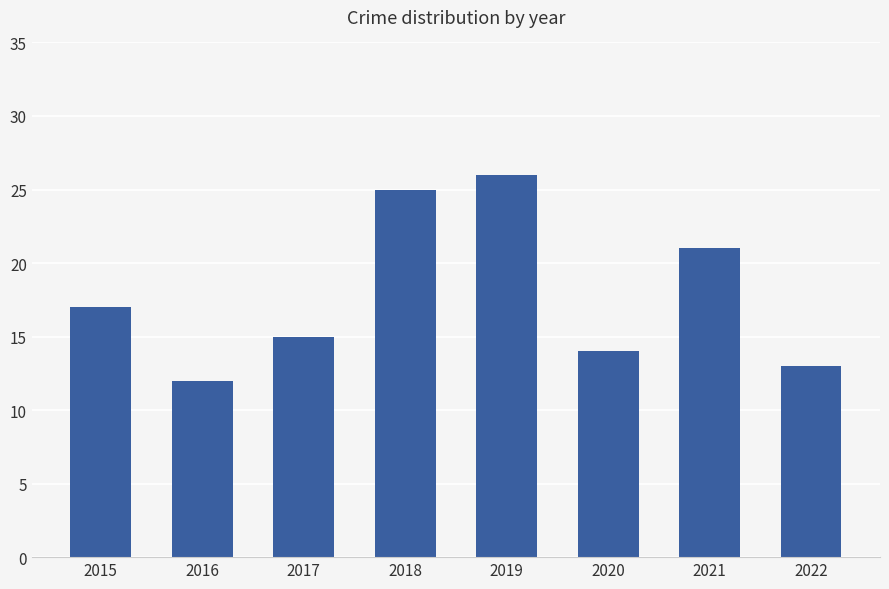

List the labels in order of value, smallest first.

2016, 2022, 2020, 2017, 2015, 2021, 2018, 2019